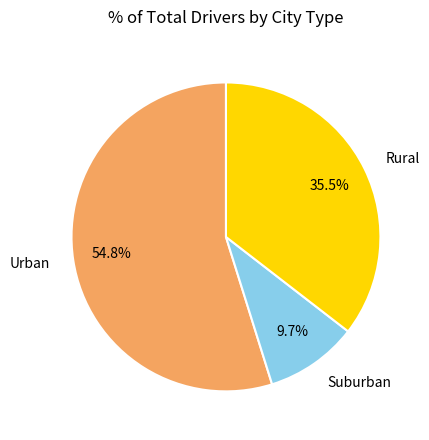

Combined, what portion of the pie is Suburban and Rural?

45.2%